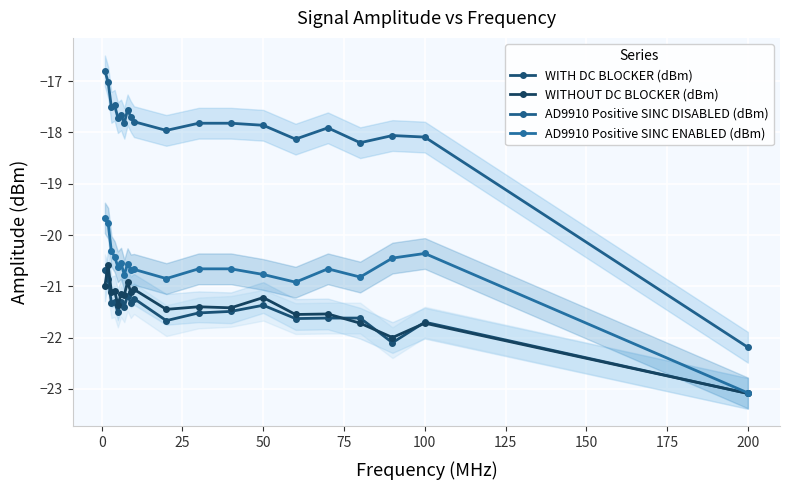

True or false: AD9910 Positive SINC ENABLED (dBm) and WITH DC BLOCKER (dBm) cross at least once.

False